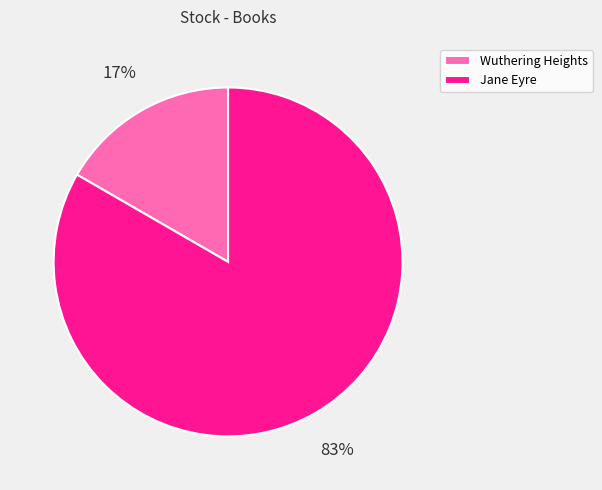

To the nearest percent, what is the combined percentage of Jane Eyre and Wuthering Heights?

100%